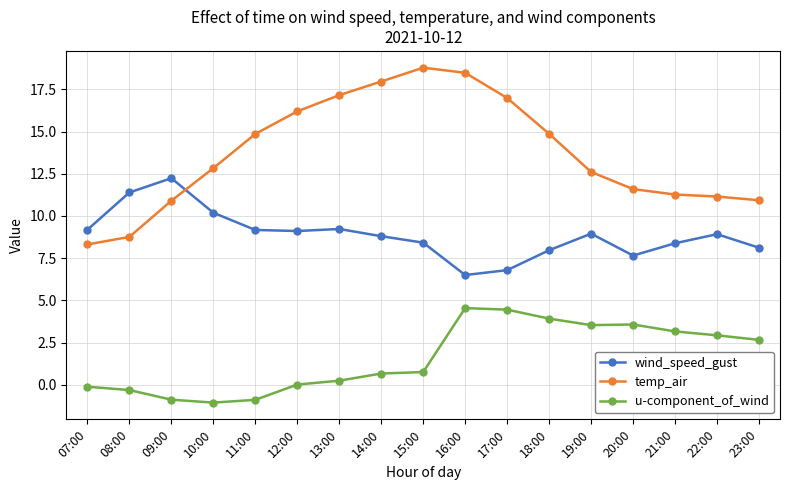

The temp_air series shows 15.2 at 20:00. True or false?

False